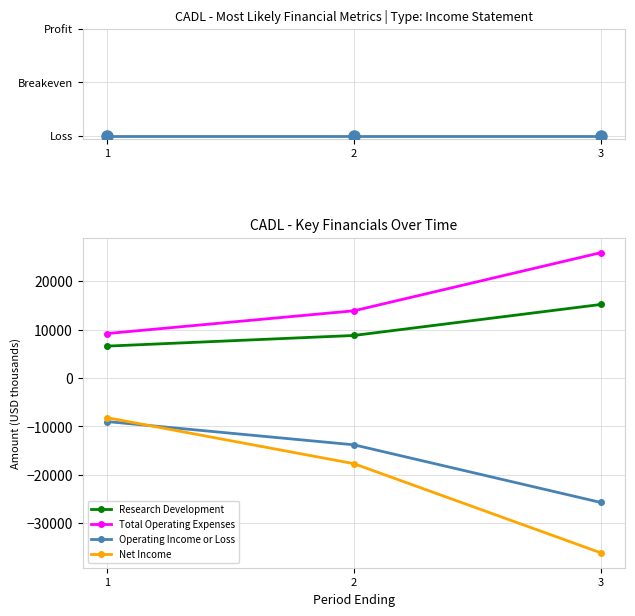

Which has a higher value, 2 or 1?

2